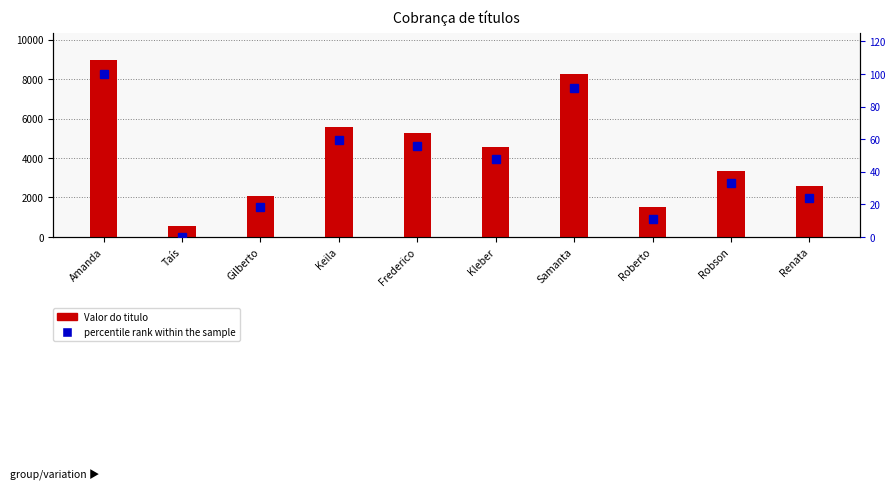

Reading left to right, list all the values displayed in this chart.

Valor do titulo: Amanda=8980.0	Taís=562.0	Gilberto=2100.0	Keila=5584.0	Frederico=5263.0	Kleber=4580.0	Samanta=8256.0	Roberto=1500.0	Robson=3325.0	Renata=2585.0
percentile rank within the sample: Amanda=100.0	Taís=0.0	Gilberto=18.3	Keila=59.7	Frederico=55.8	Kleber=47.7	Samanta=91.4	Roberto=11.1	Robson=32.8	Renata=24.0